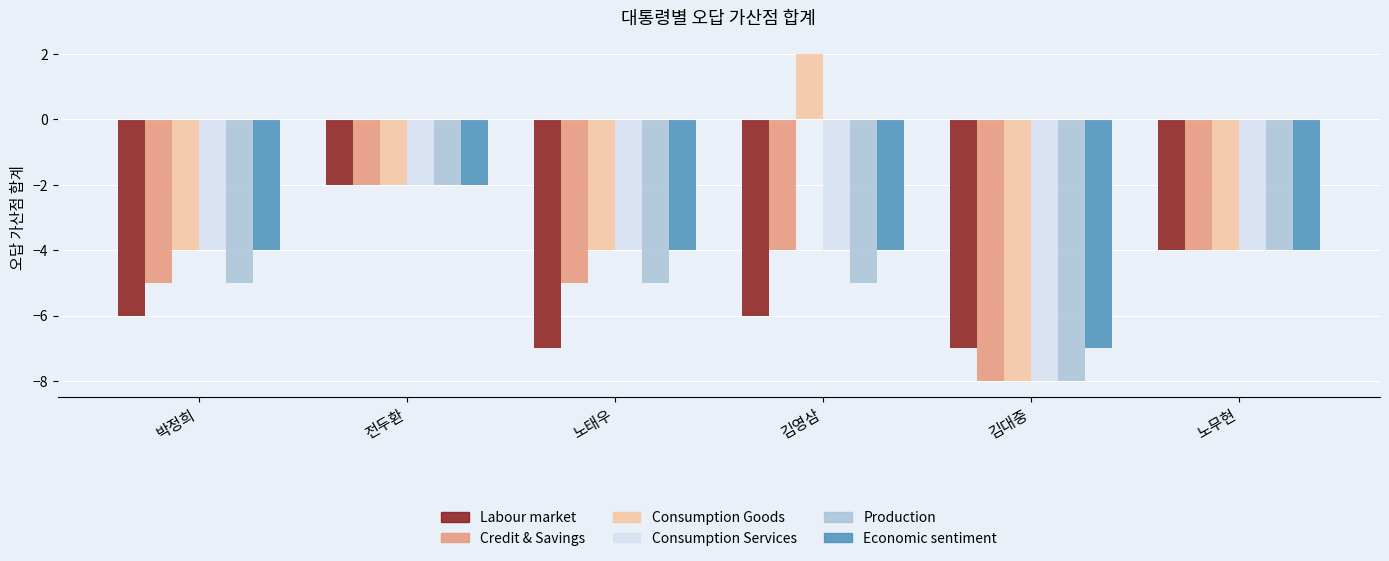

Count the number of categories in the chart.

6